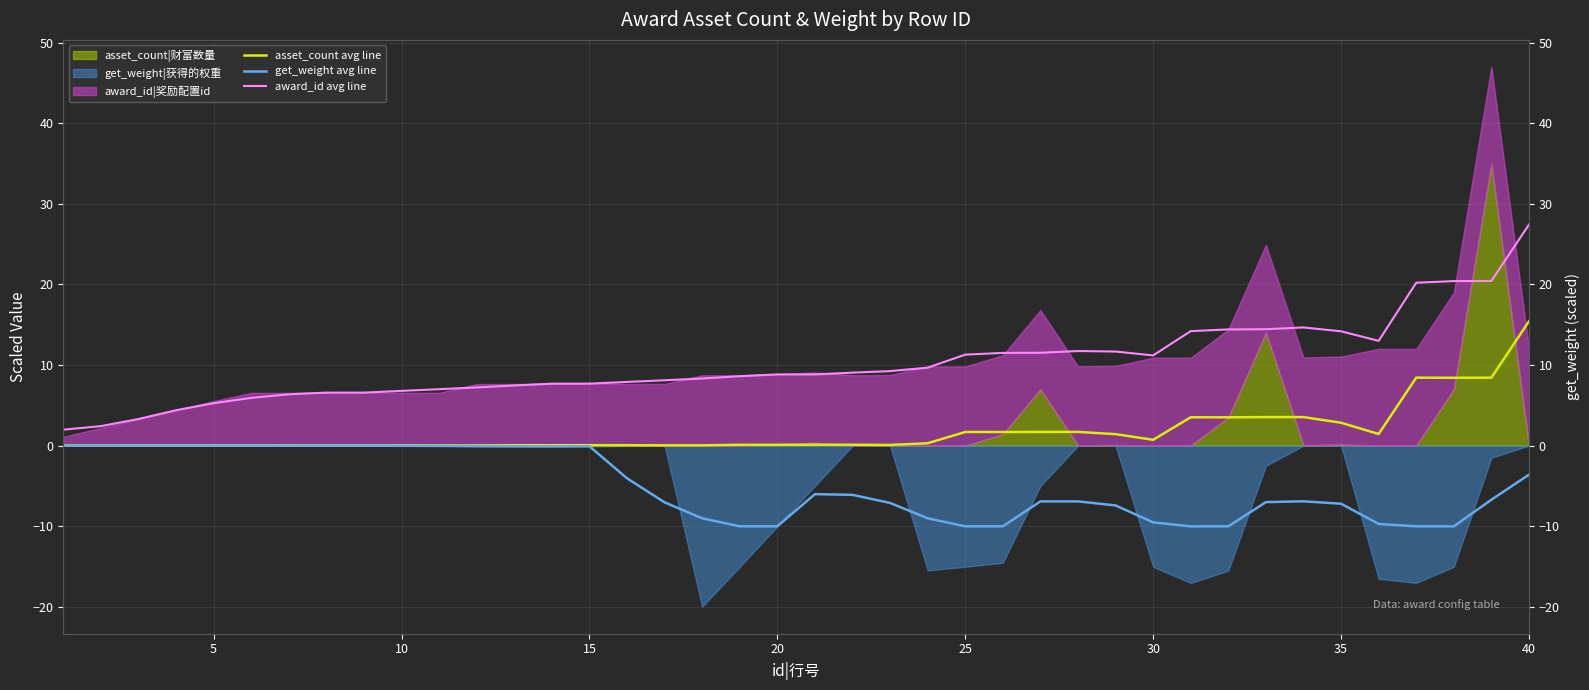

The asset_count avg line series shows 2.0 at 37. True or false?

False